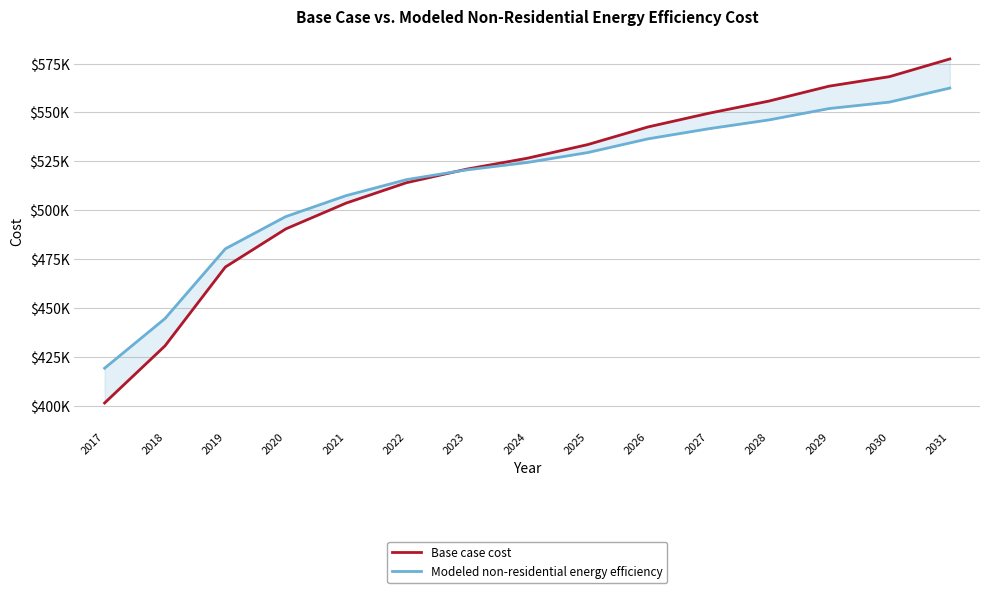

Between 2028 and 2030, which series saw the biggest shift?

Base case cost